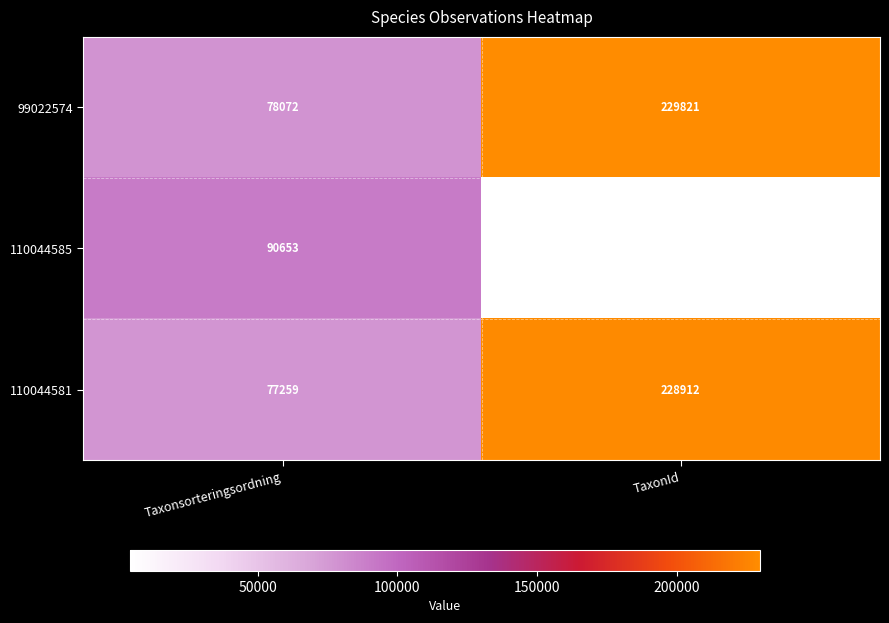

Reading left to right, transcribe all the data shown in this chart.

99022574: 78072	229821
110044585: 90653	4364
110044581: 77259	228912